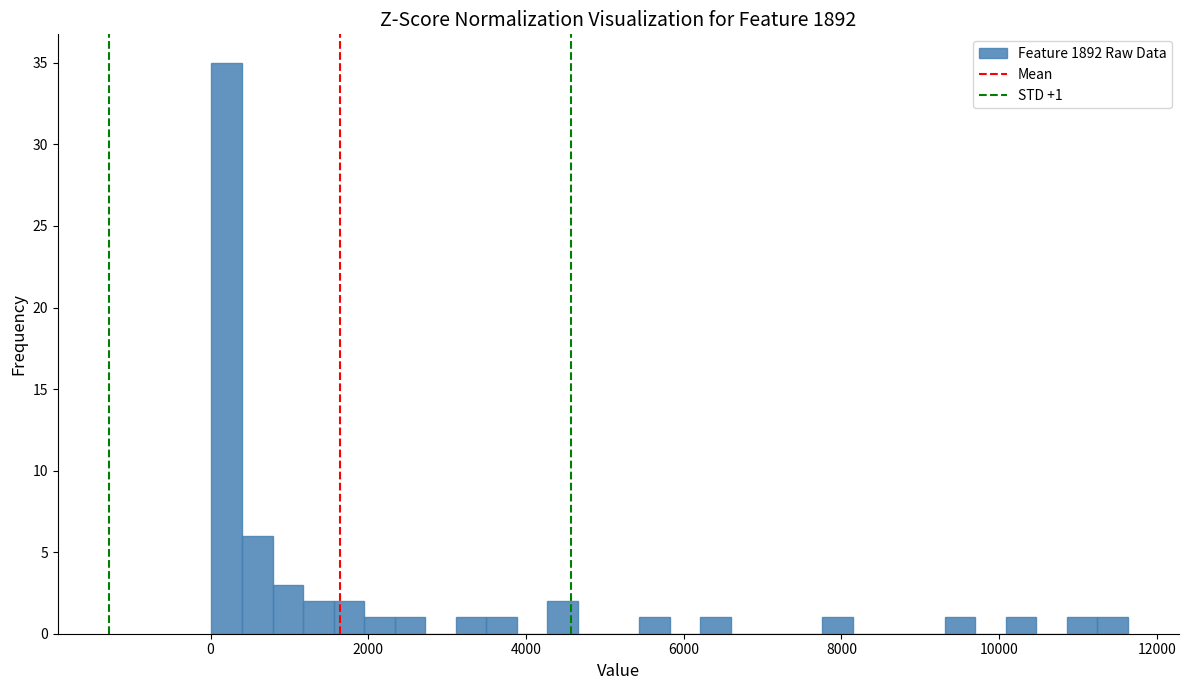

Read against the x-axis, roughly where is the centre of the tallest bar?

200